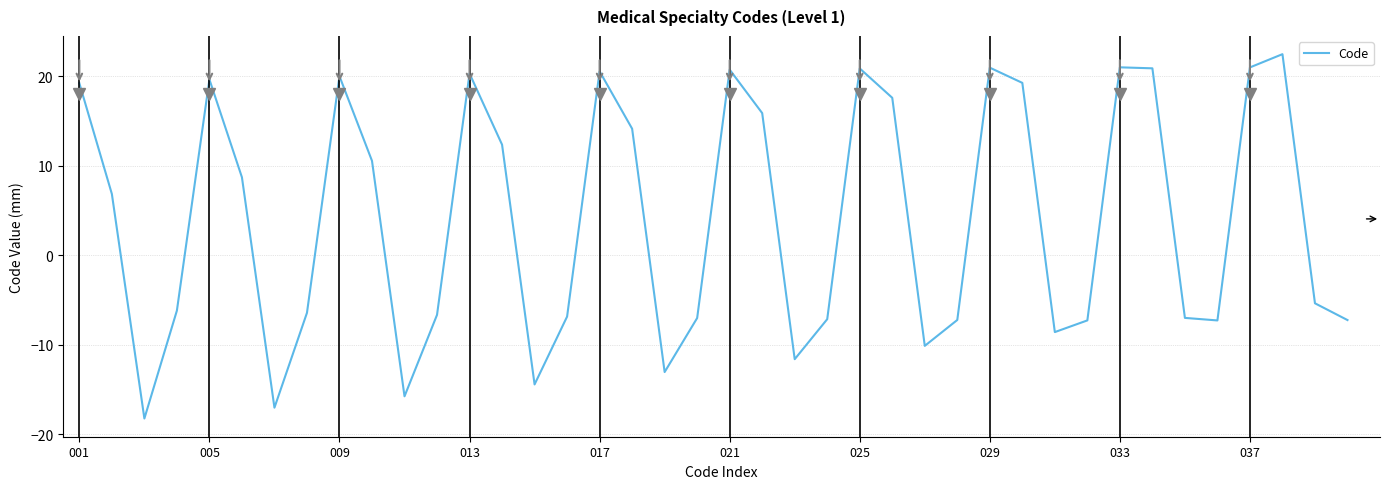

What is the maximum value shown in the chart?

22.5